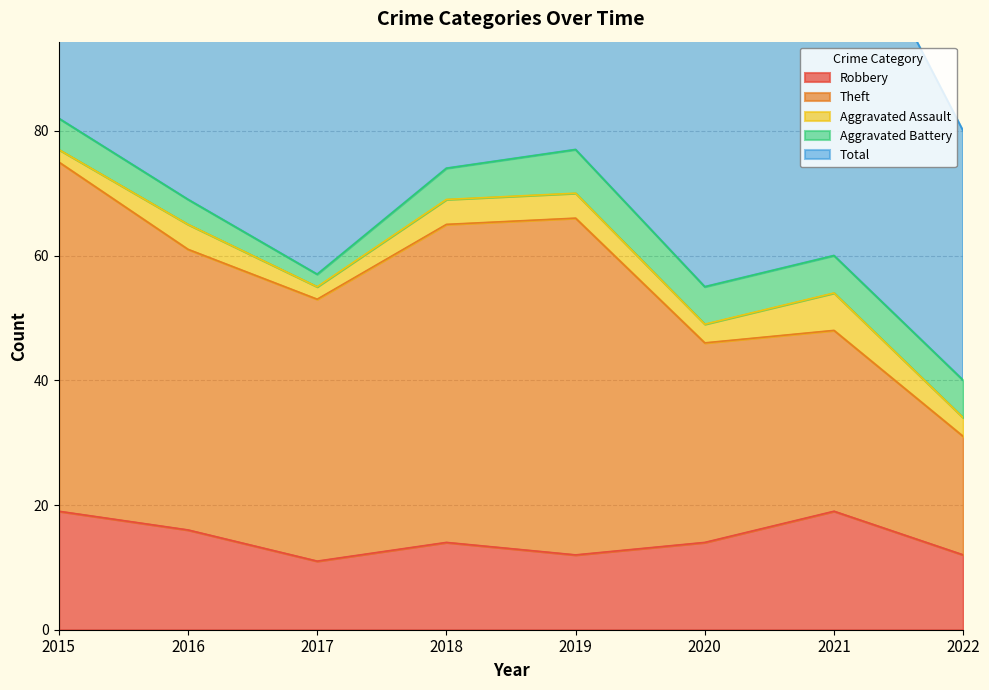

True or false: Theft and Robbery cross at least once.

False